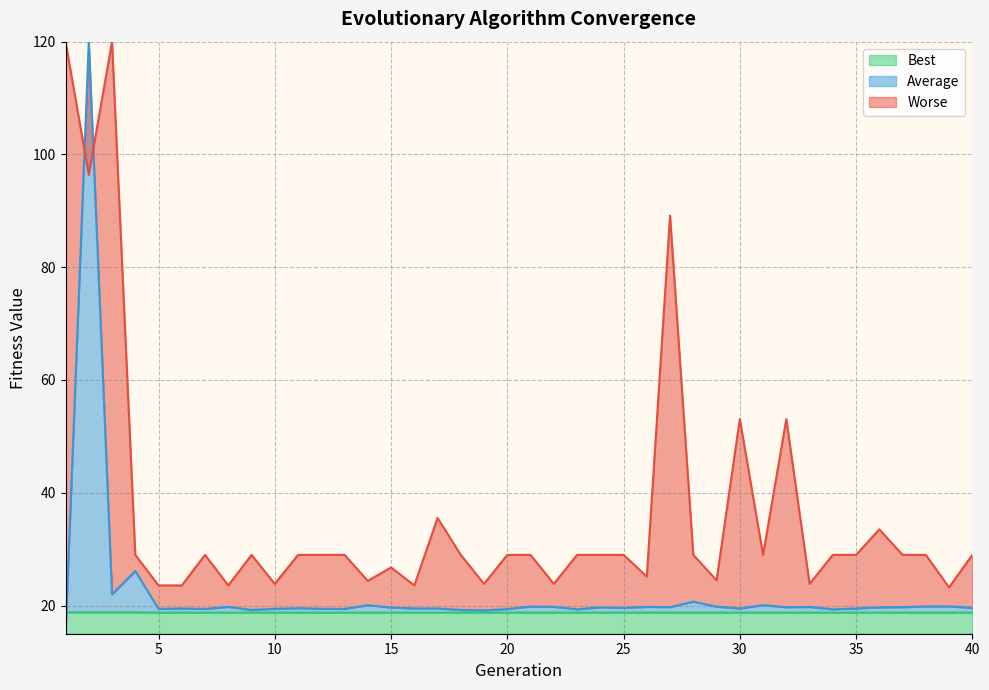

Is it true that Best equals 27.5 at 15?

False